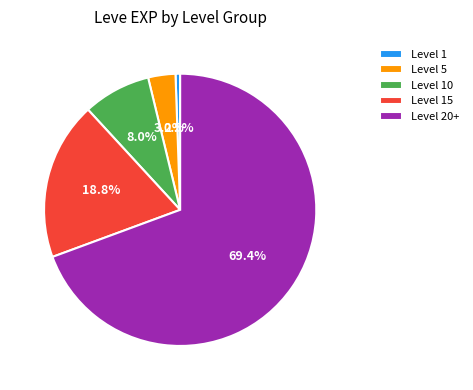

Which category has the smallest portion of the pie?

Level 1